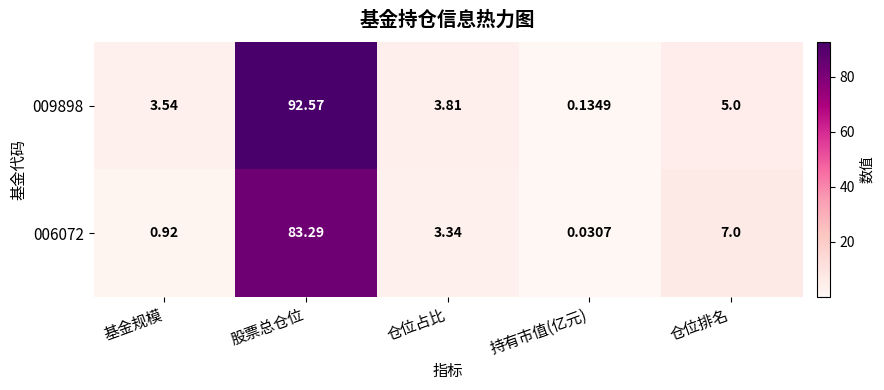

What is the spread (max minus min) of values at 股票总仓位?

9.3